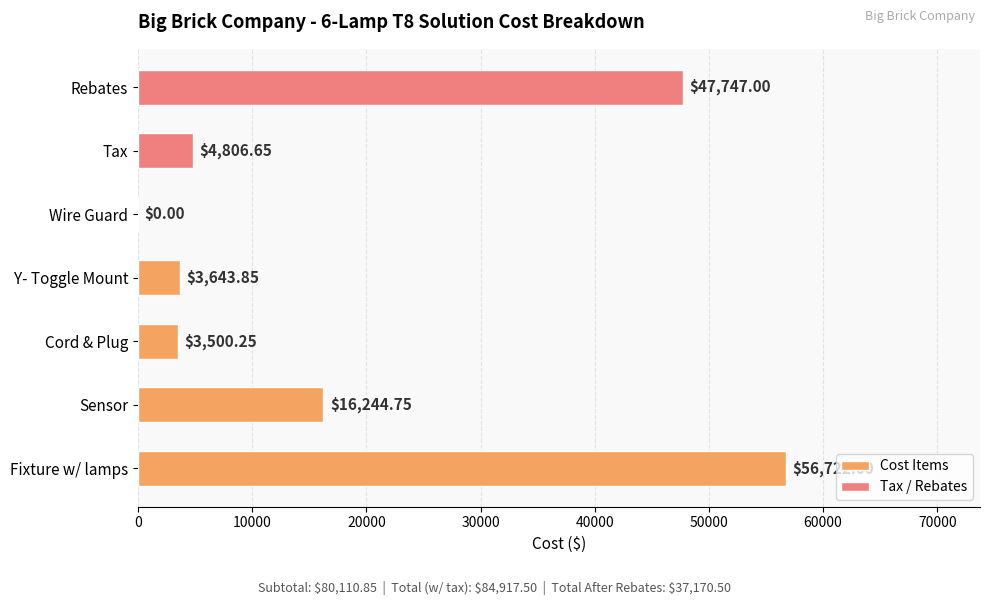

What is the ratio of the value at Fixture w/ lamps to the value at Sensor?

3.5